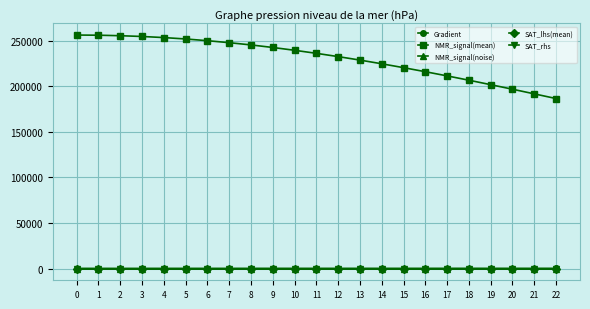

True or false: NMR_signal(mean) and SAT_rhs intersect in this chart.

False